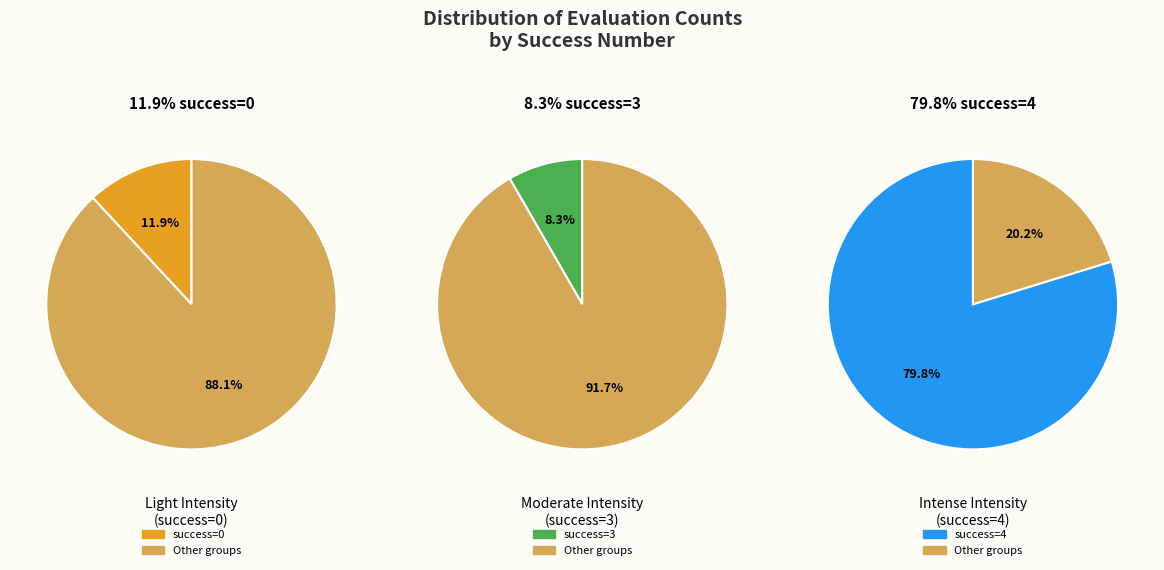

What is the ratio of the value at 0 (evals=6) to the value at 4 (evals=84)?

0.1